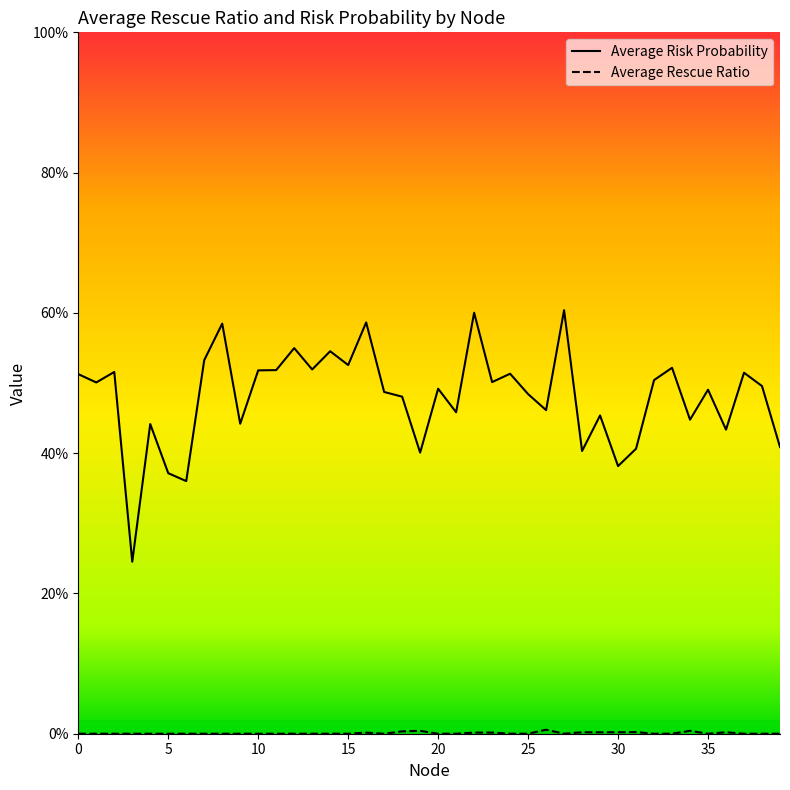

Is it true that Average Risk Probability equals 0.6 at 5?

False